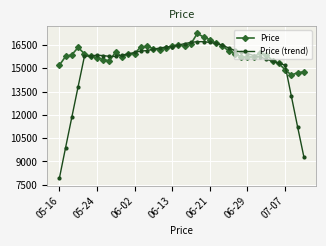

Which series has the largest total across all categories?

Price